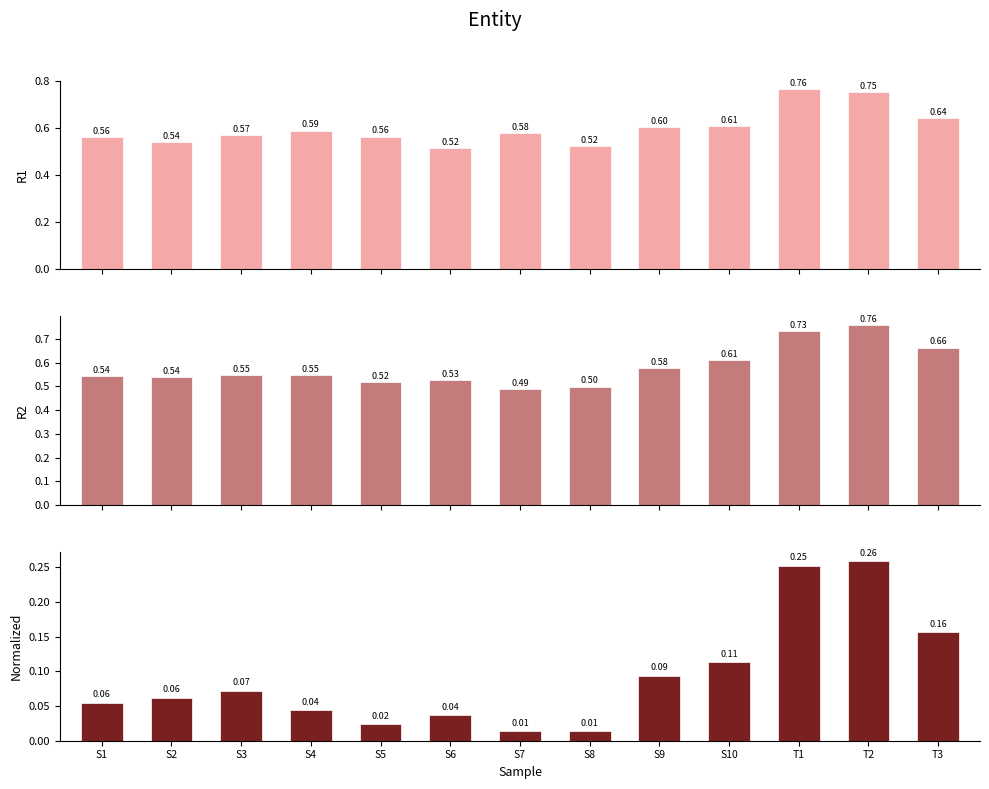

At how many categories does at least one series exceed 0?

13